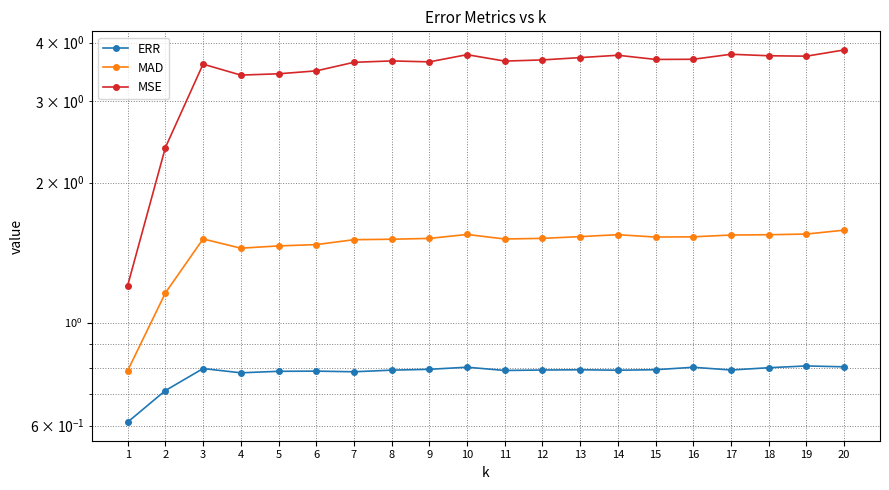

Between 2 and 8, which series saw the biggest shift?

MSE